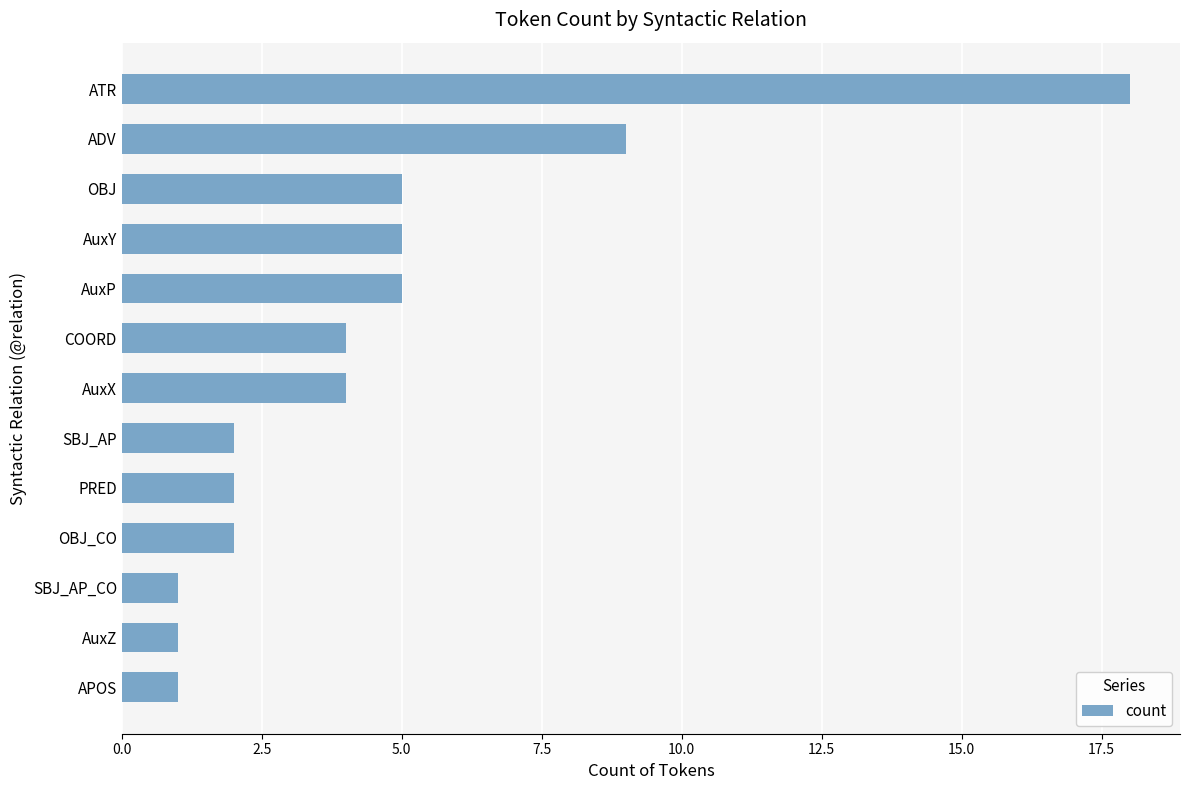

Reading top to bottom, extract all data points from this chart.

18	9	5	5	5	4	4	2	2	2	1	1	1